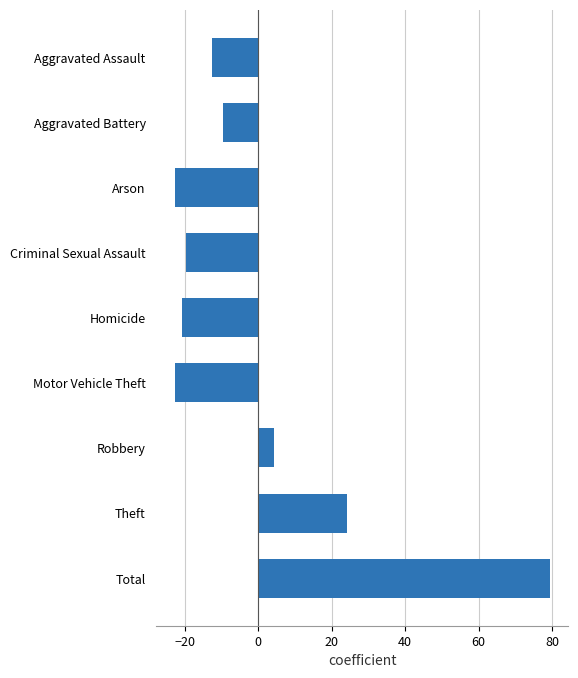

At which label is the value closest to 28?

Theft